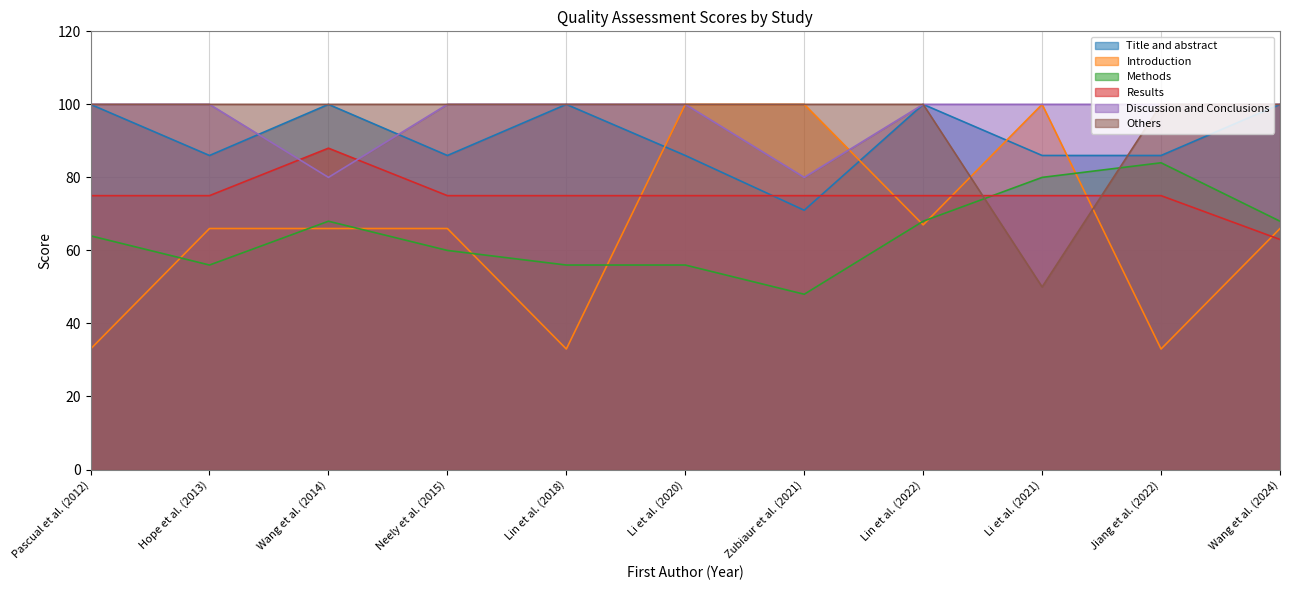

Which series has the largest range (max minus min)?

Introduction